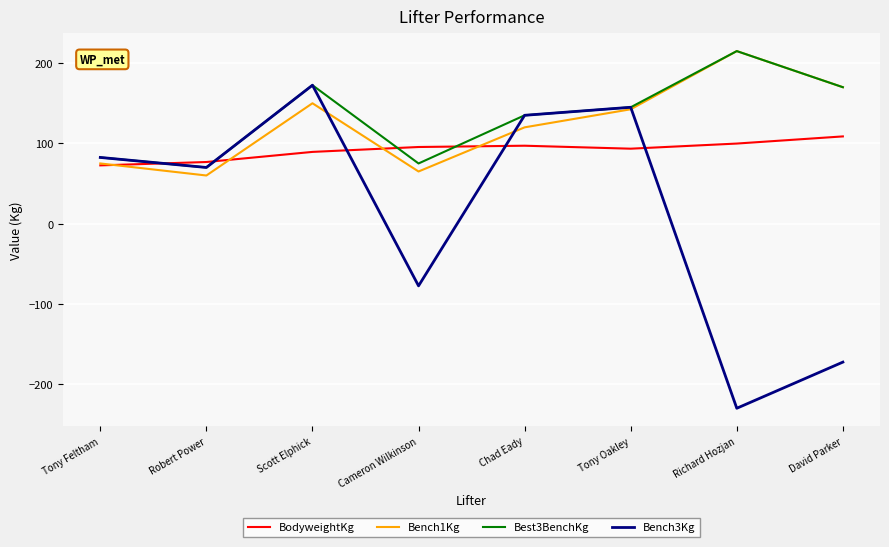

What is the sum of all Best3BenchKg values?

1065.0